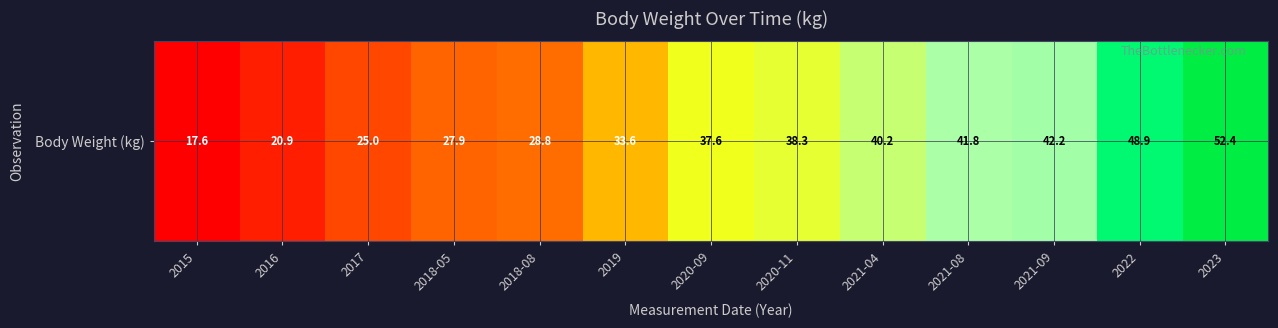

What is the sum of the values at 2023 and 2018-05?

80.3